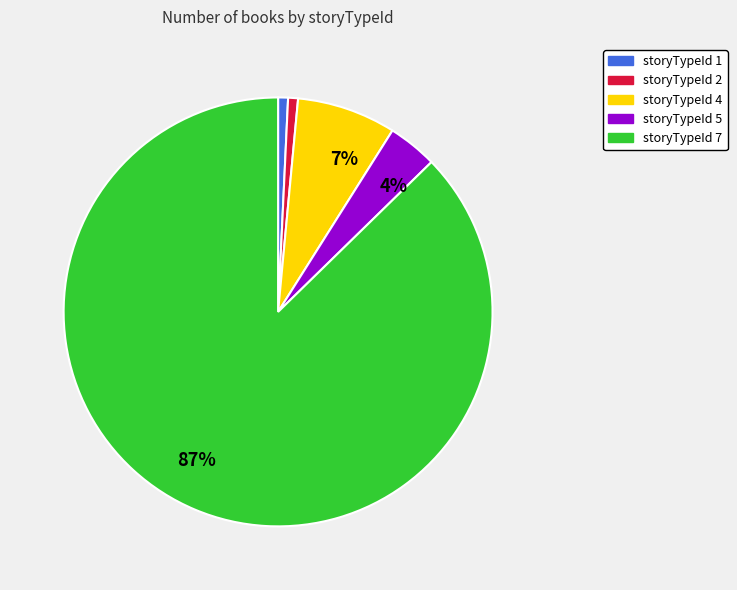

To the nearest percent, what is the average slice percentage?

20%